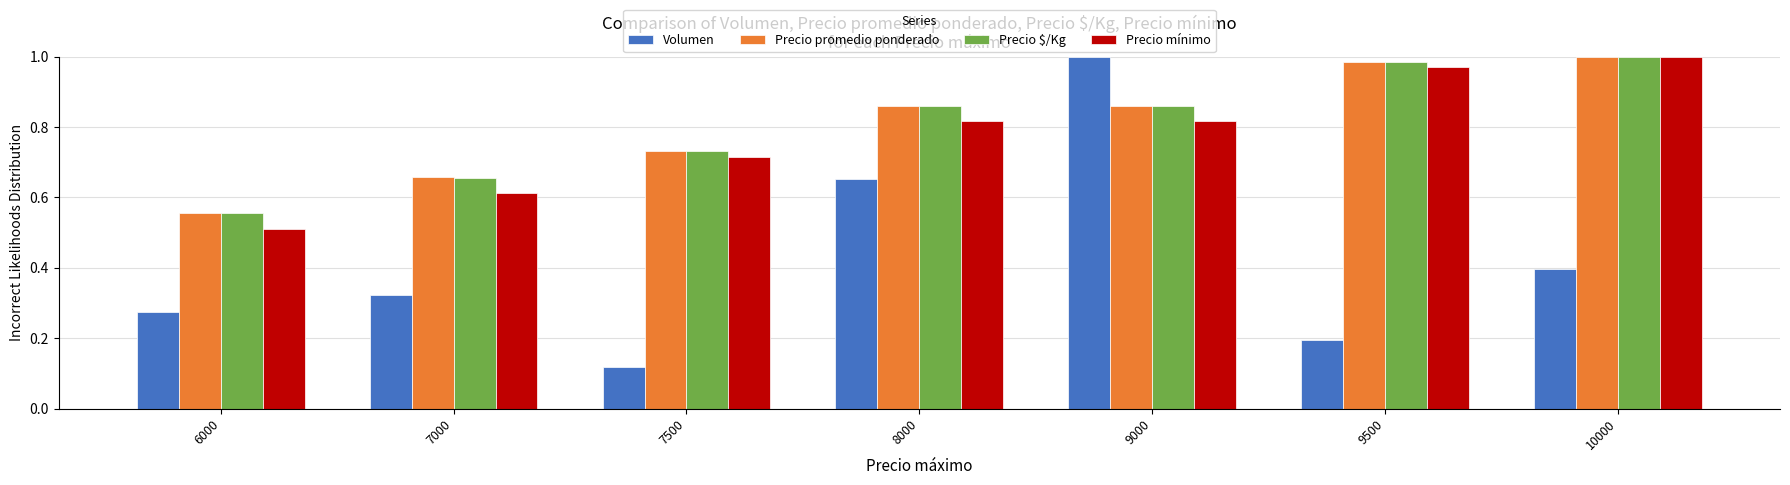

At which category is the sum across all series the highest?

9000